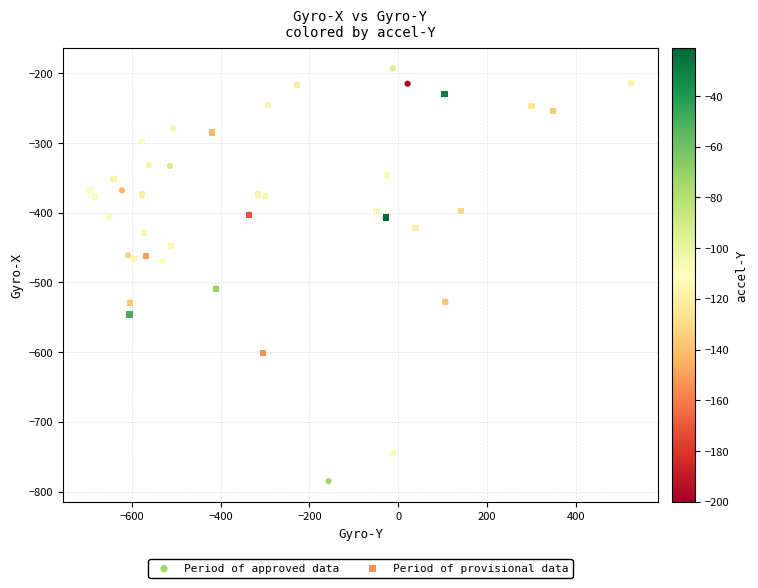

Which series contains the lowest Y value?

Period of approved data